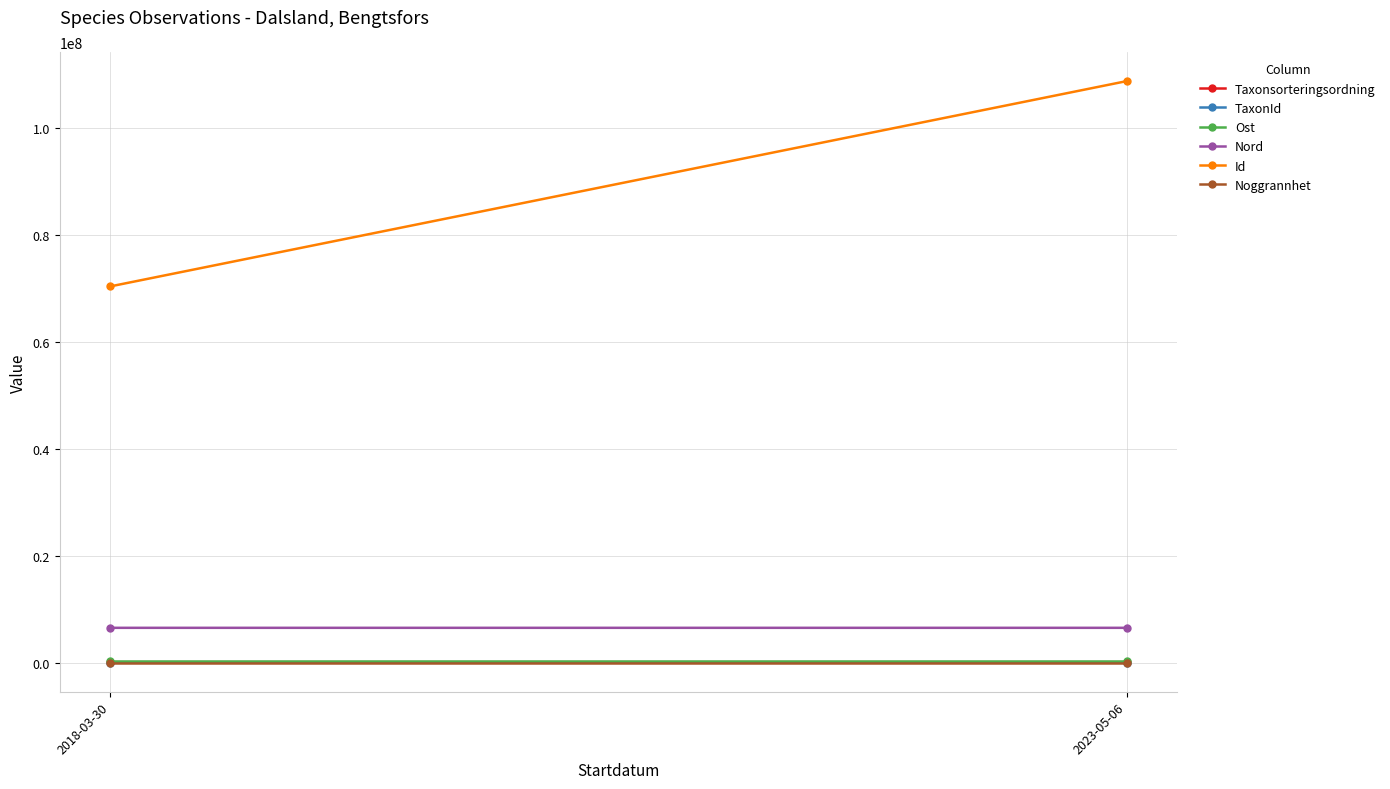

What is the minimum value shown in the chart?

10.0